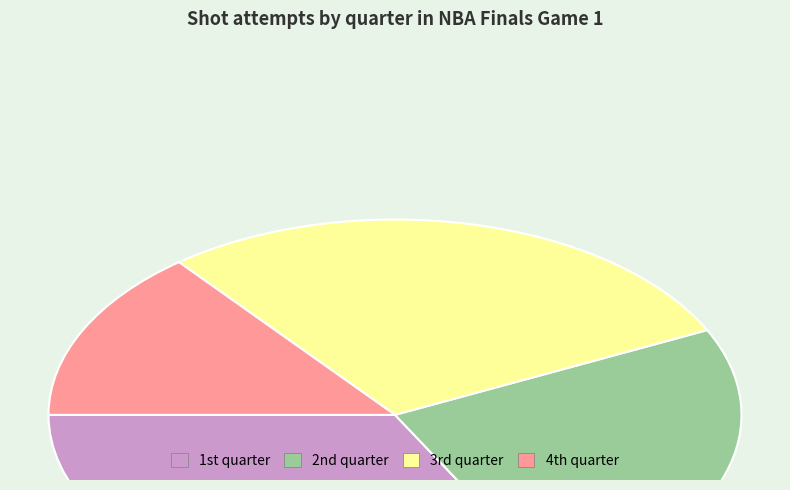

Which category has the biggest portion of the pie?

1st quarter